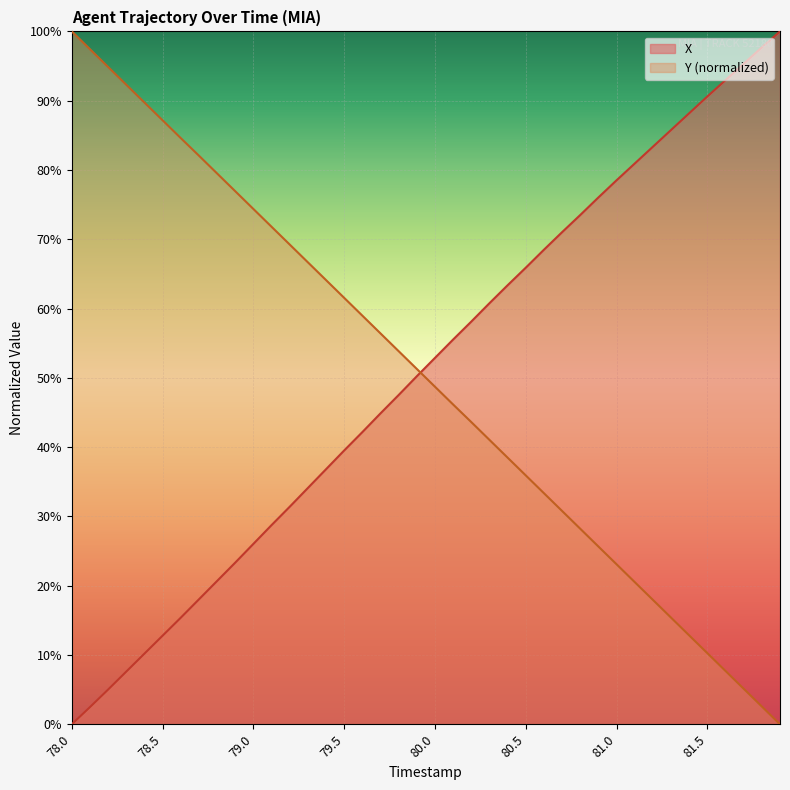

At which label is X closest to 50?

79.9